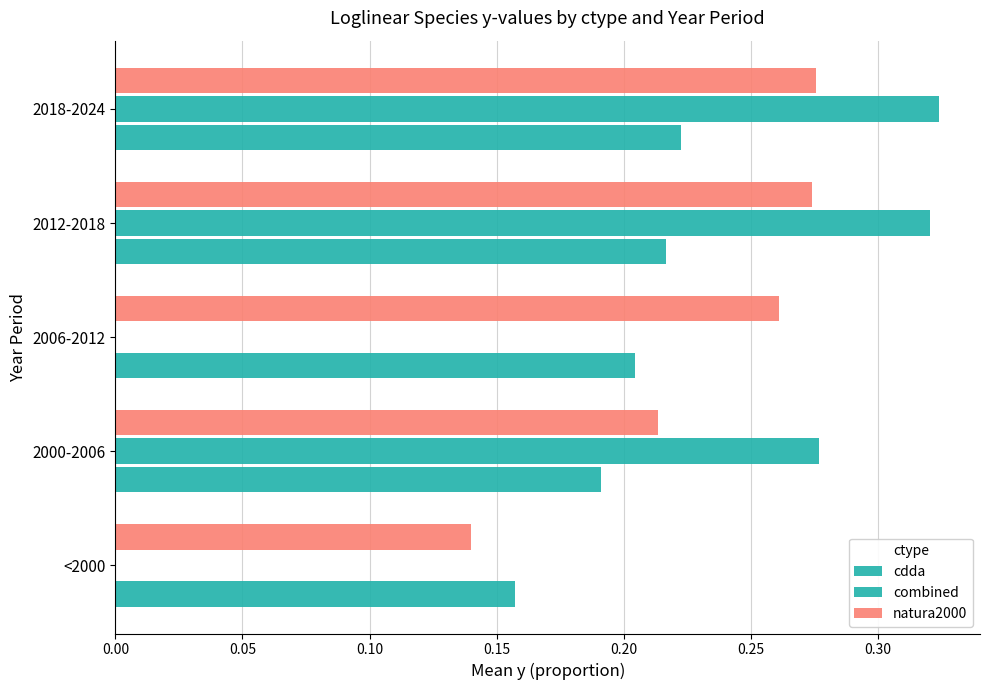

How many data points does each series have?

5